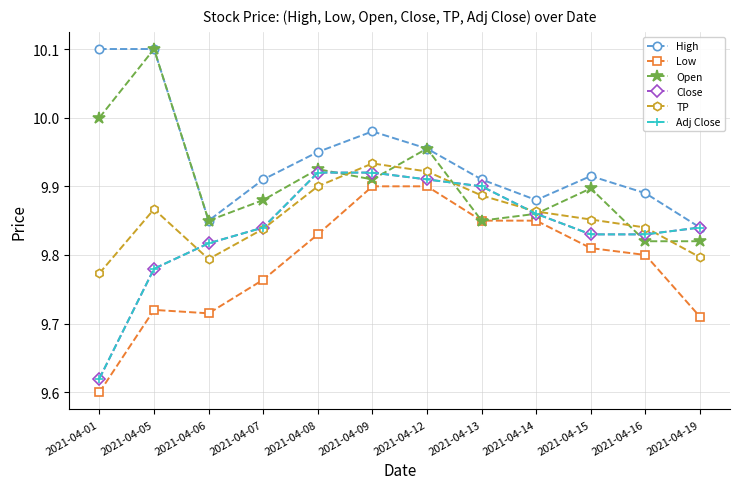

Does the chart have visible grid lines?

Yes